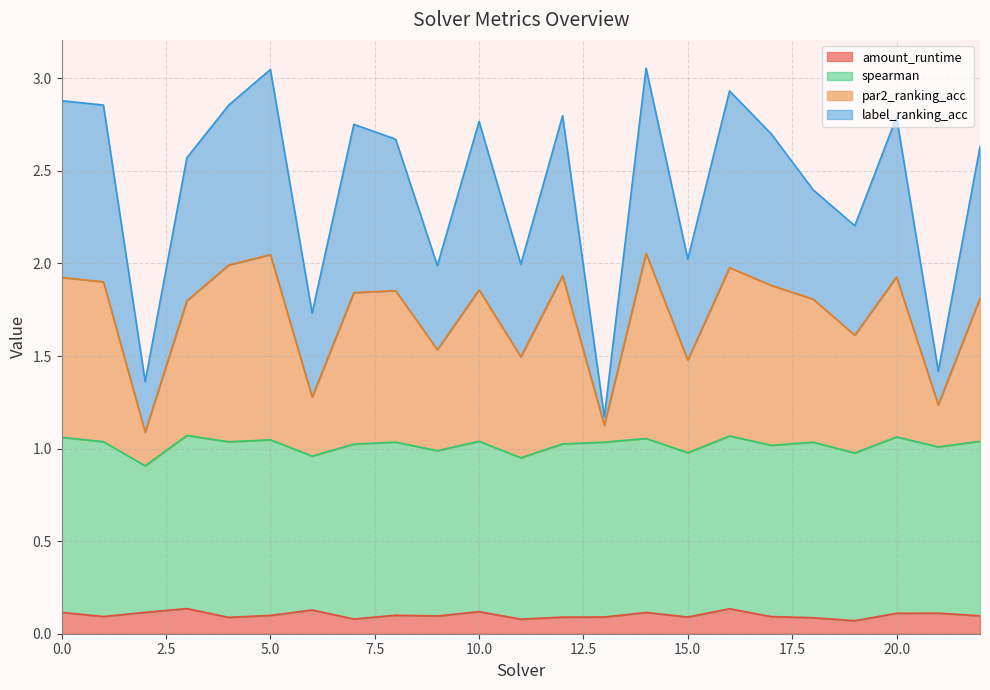

True or false: amount_runtime and par2_ranking_acc intersect in this chart.

False